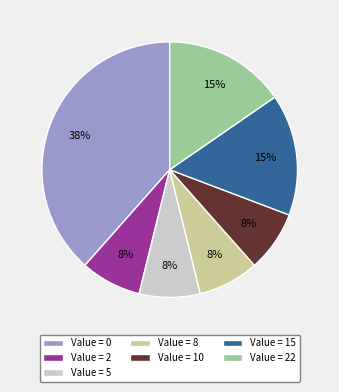

How many segments does this pie chart have?

7